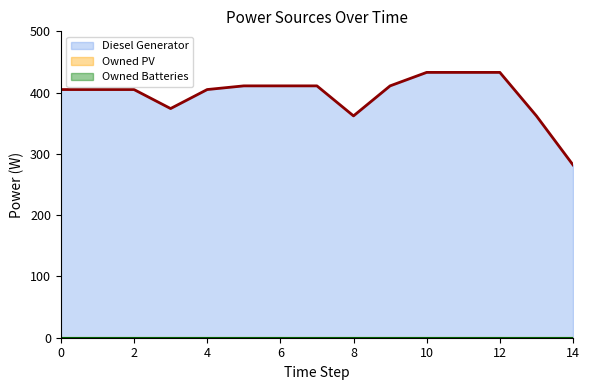

At how many categories does at least one series exceed 364?

12